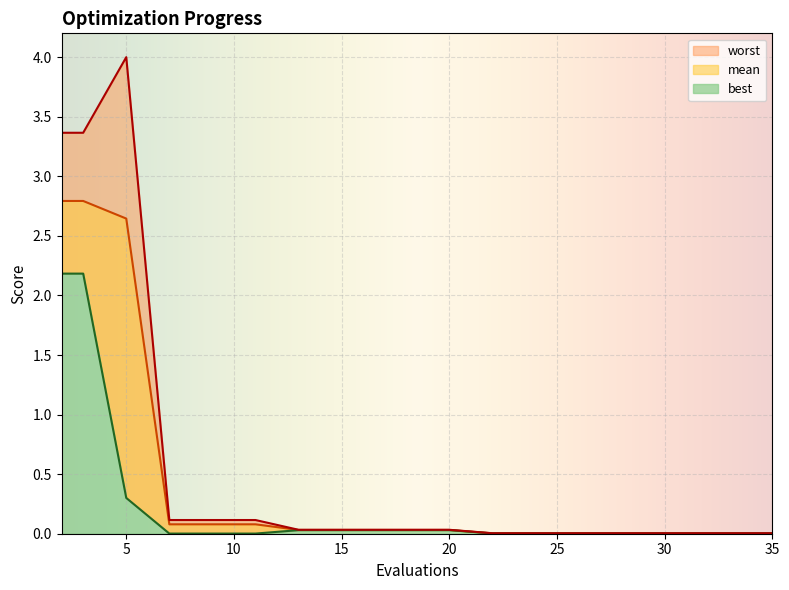

True or false: best and worst cross at least once.

False